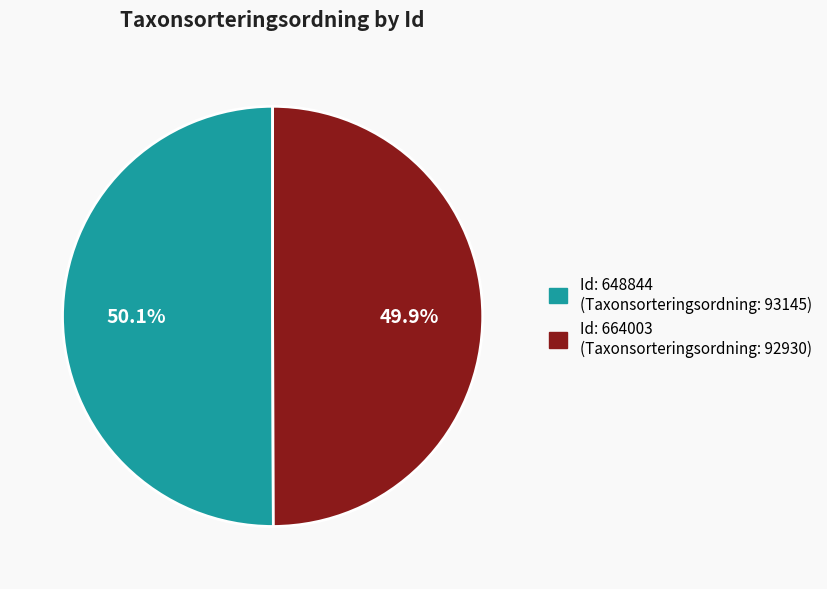

To the nearest percent, what is the average slice percentage?

50%